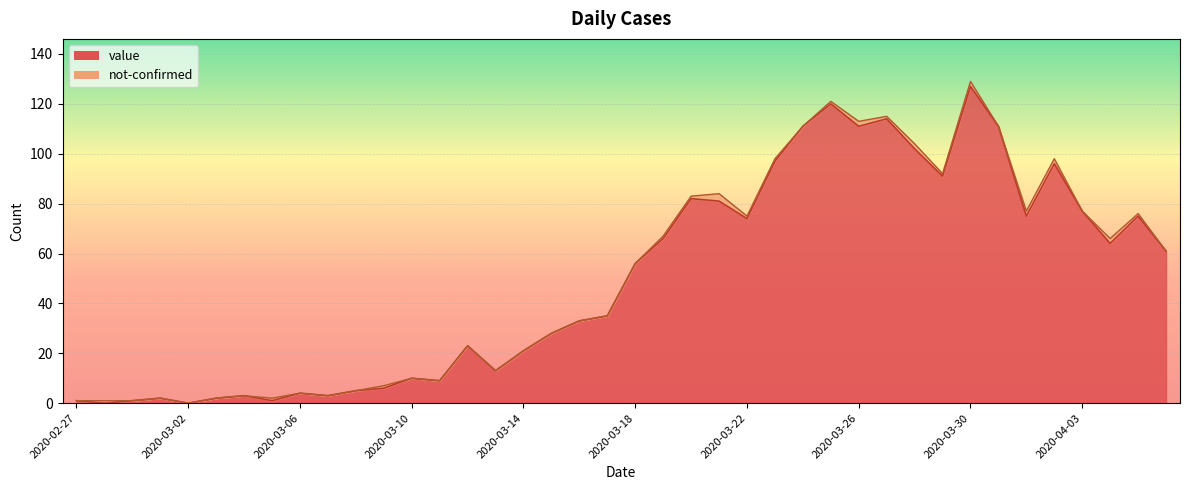

What is the label of the 26th point from the right?

2020-03-12